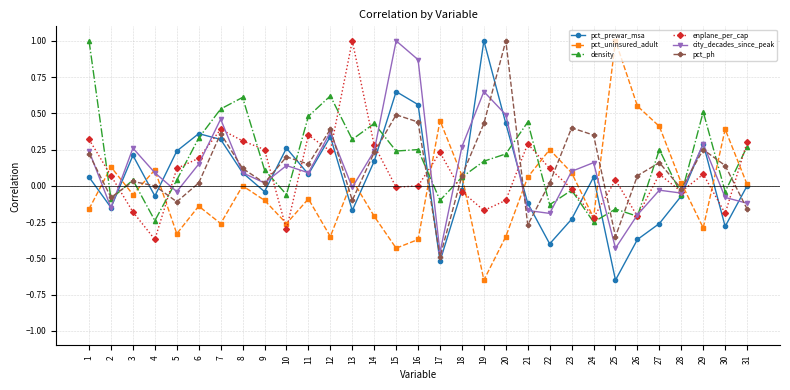

True or false: density has a value of 0.7 at 21.

False